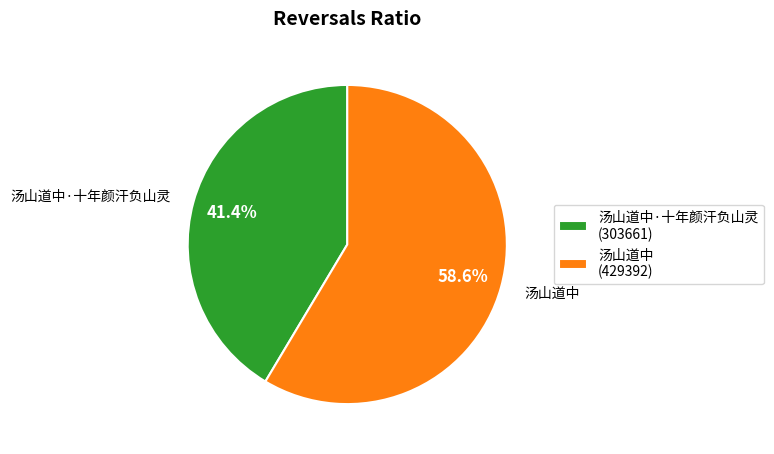

What is the largest slice in the pie chart?

汤山道中 (429392)